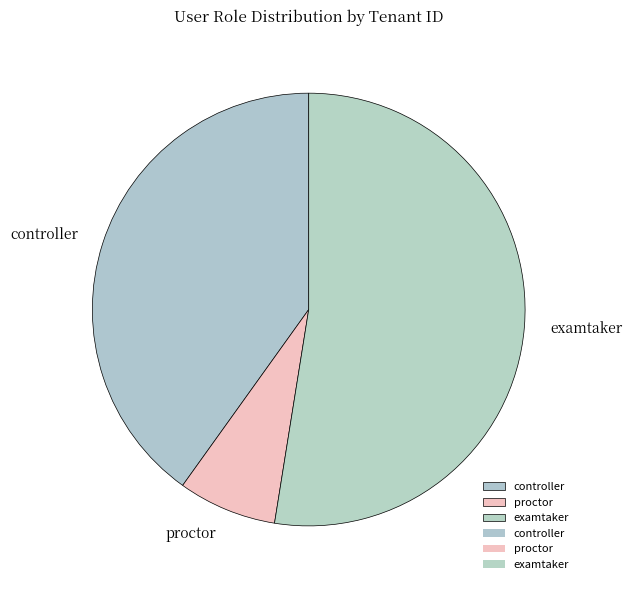

Combined, do examtaker and controller account for over 50%?

Yes